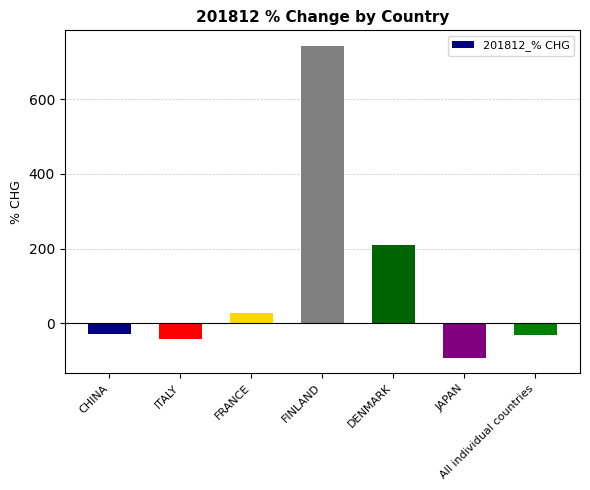

What is the difference between the second highest and minimum values?

301.9